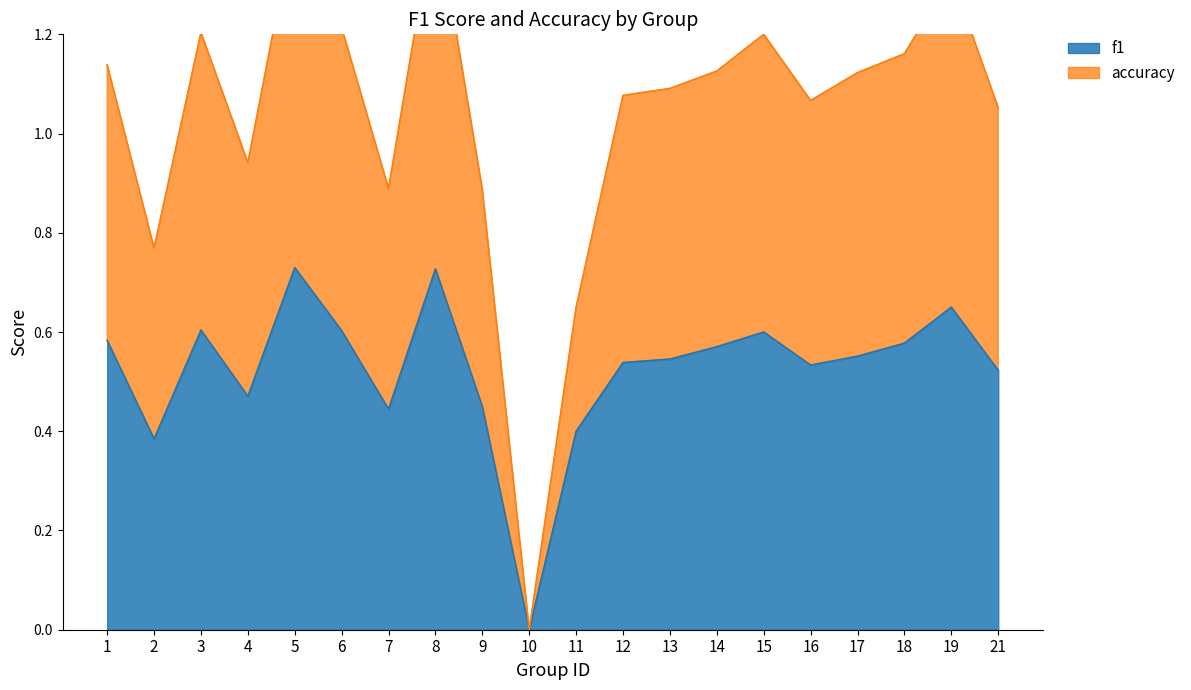

True or false: accuracy and f1 intersect in this chart.

False